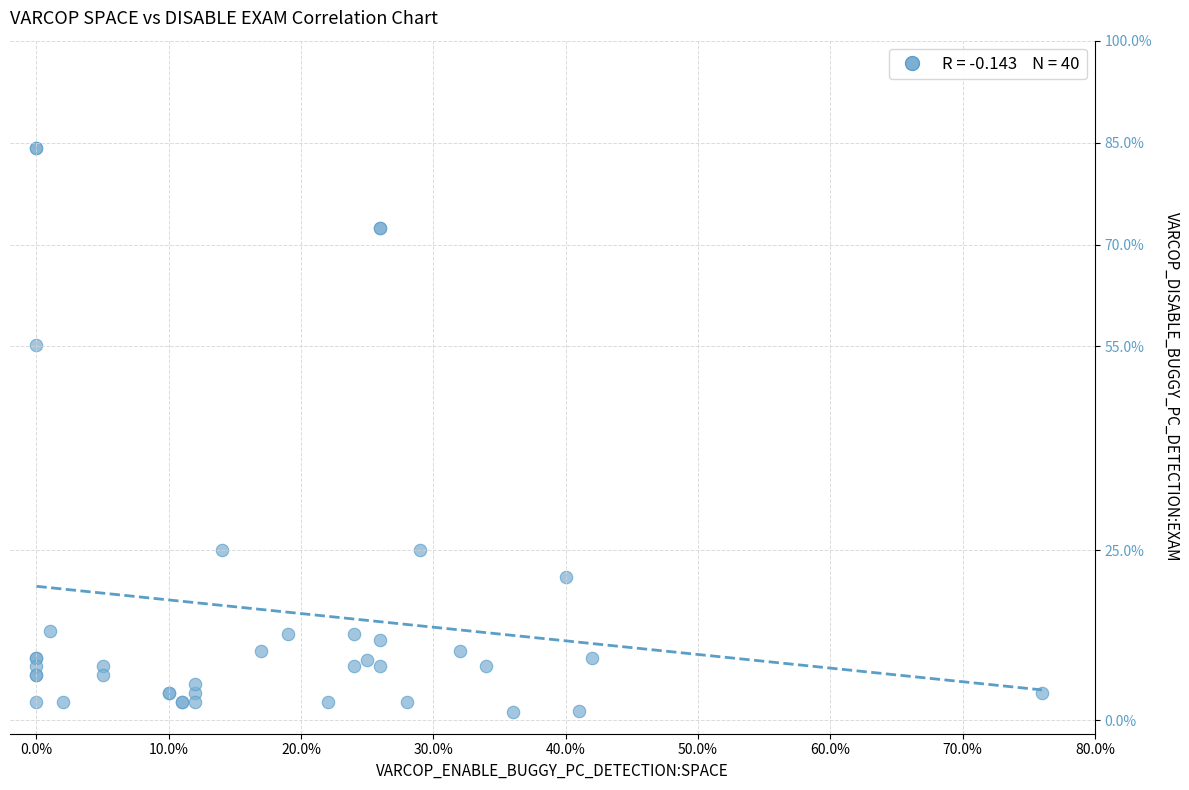

What Y value in the scatter plot is closest to 42?

55.3